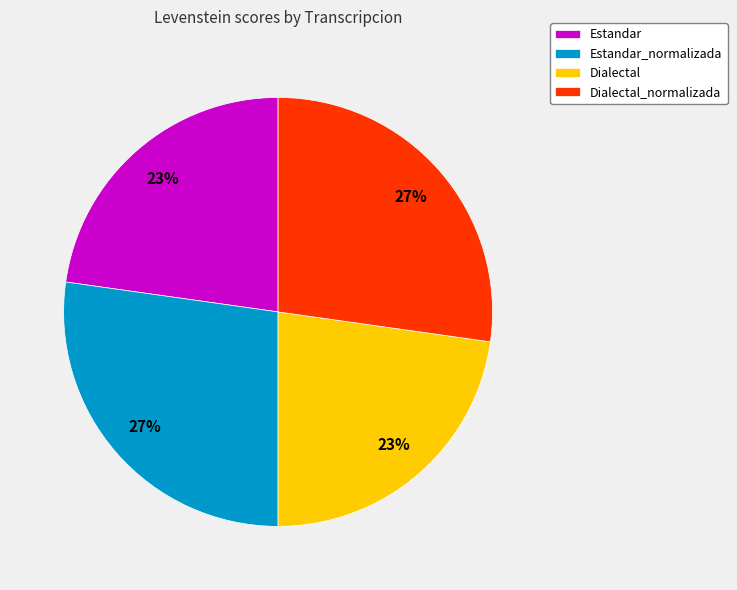

What percentage is the Estandar slice, to the nearest percent?

23%